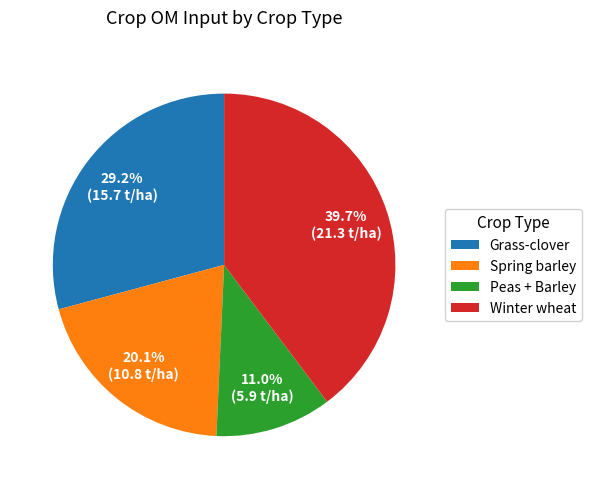

To the nearest percent, what is the difference between the largest and smallest slice percentages?

29%